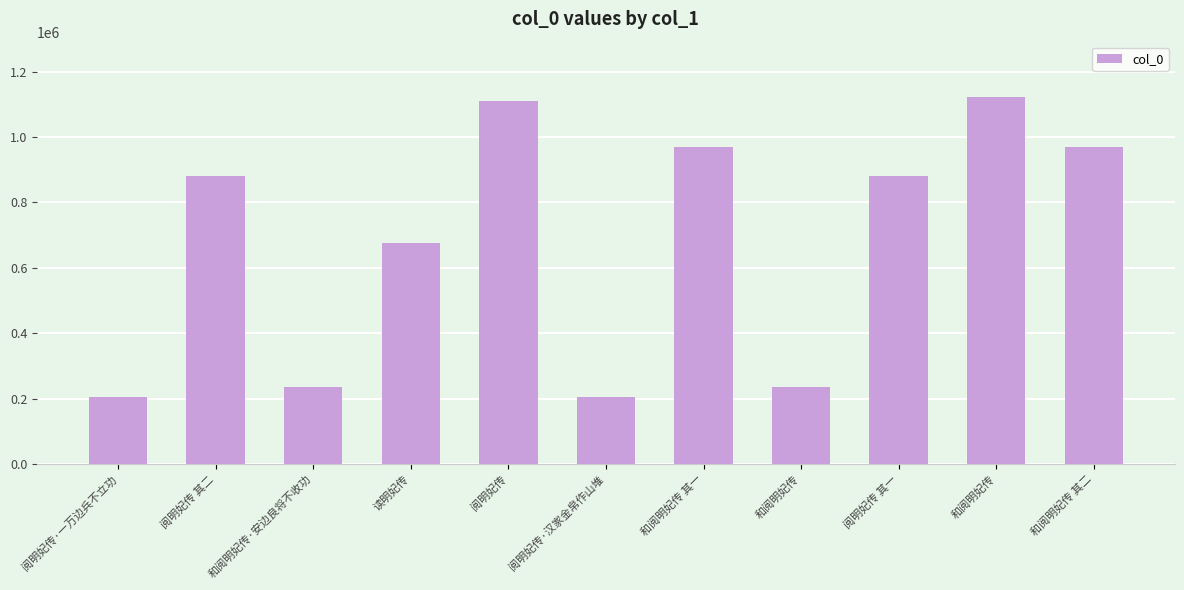

How many distinct data groups are displayed?

1